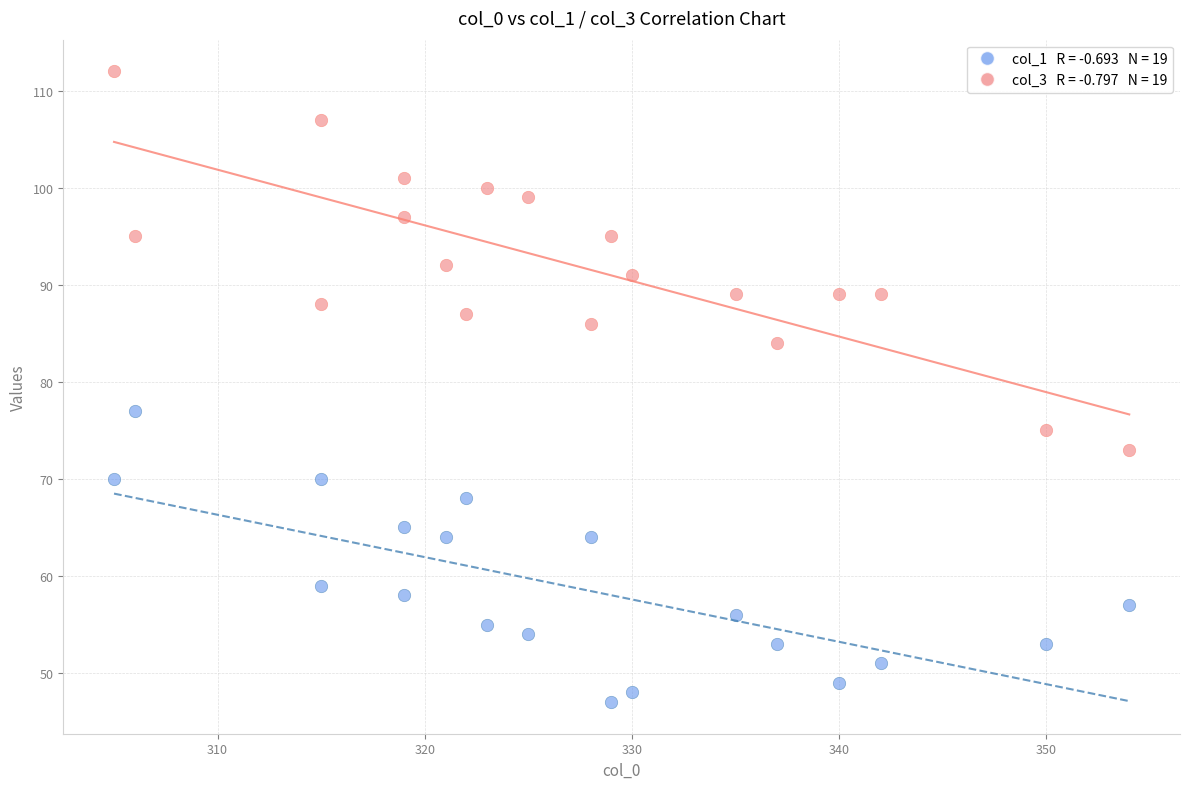

Across all data points, what is the range of Y values (max minus min)?

65